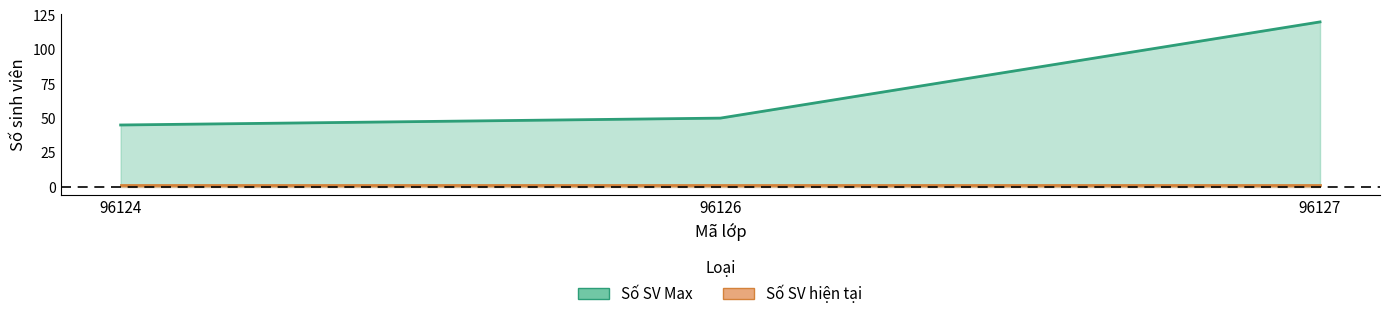

Between 96126 and 96127, which is larger?

96127